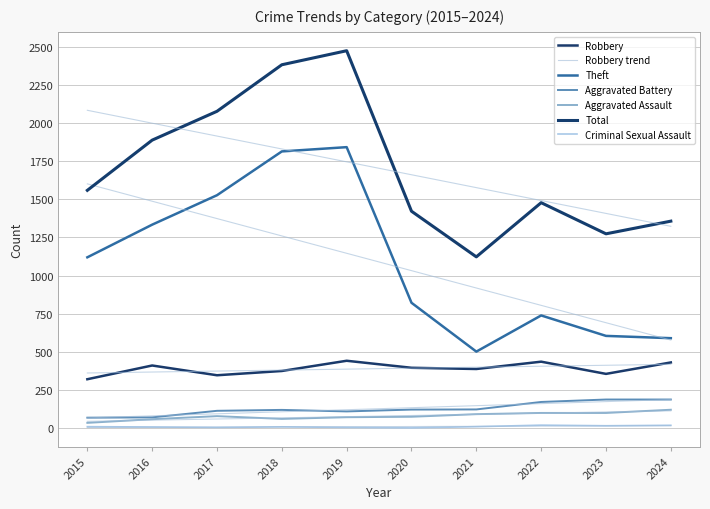

True or false: Aggravated Battery and Aggravated Assault intersect in this chart.

False